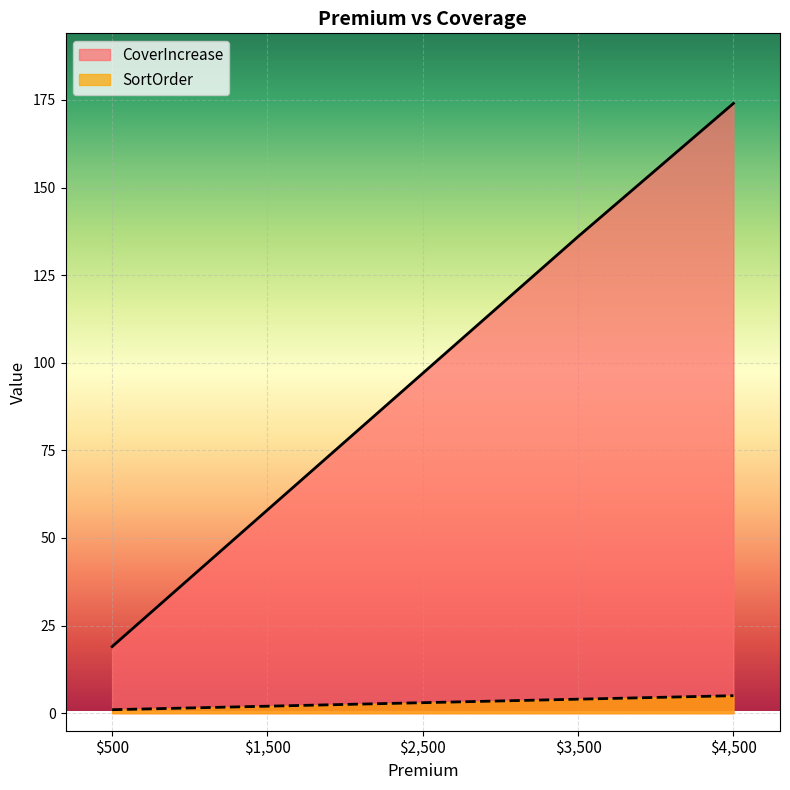

At which label does SortOrder reach its peak?

$4,500